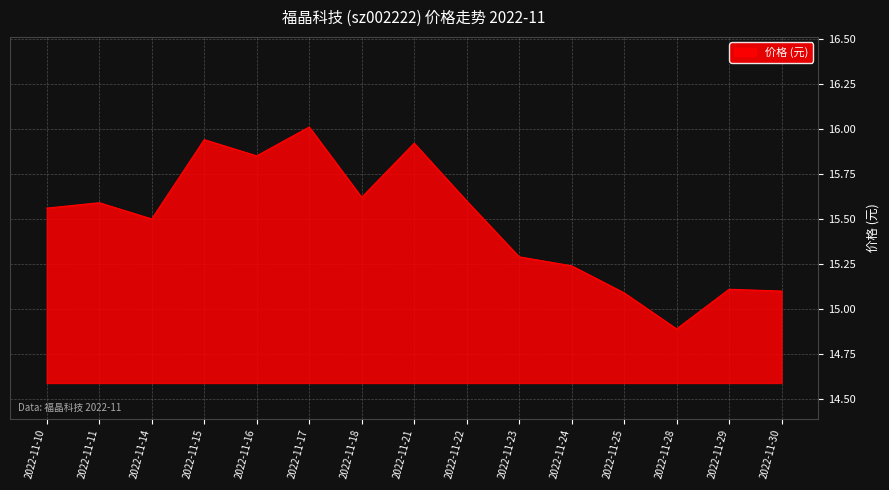

True or false: the data shows 15.6 at 2022-11-10.

True